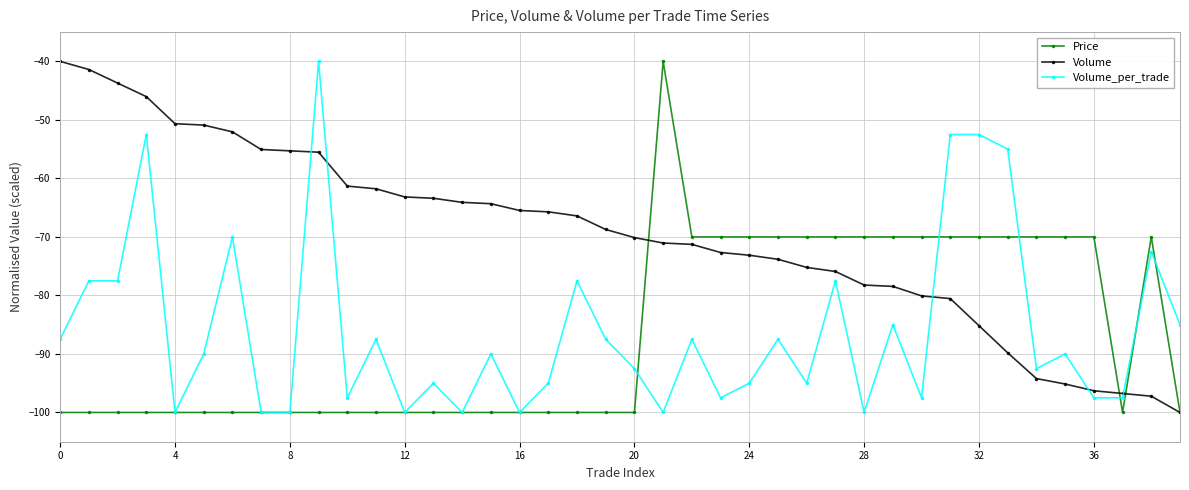

Which series has the largest total across all categories?

Volume